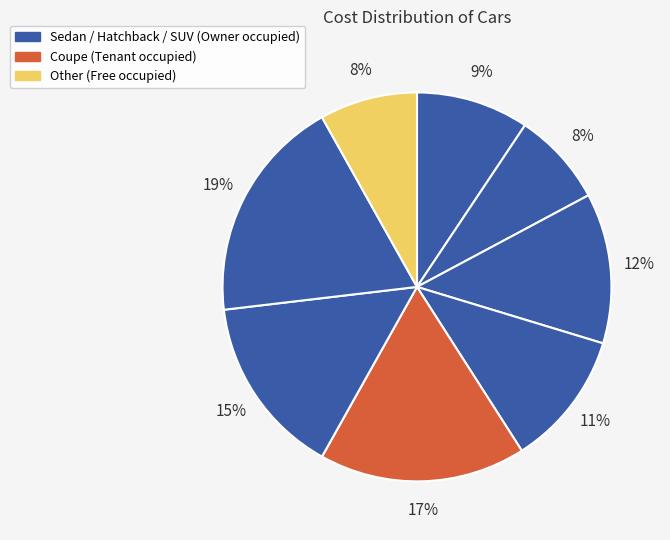

How many slices are in this pie chart?

8